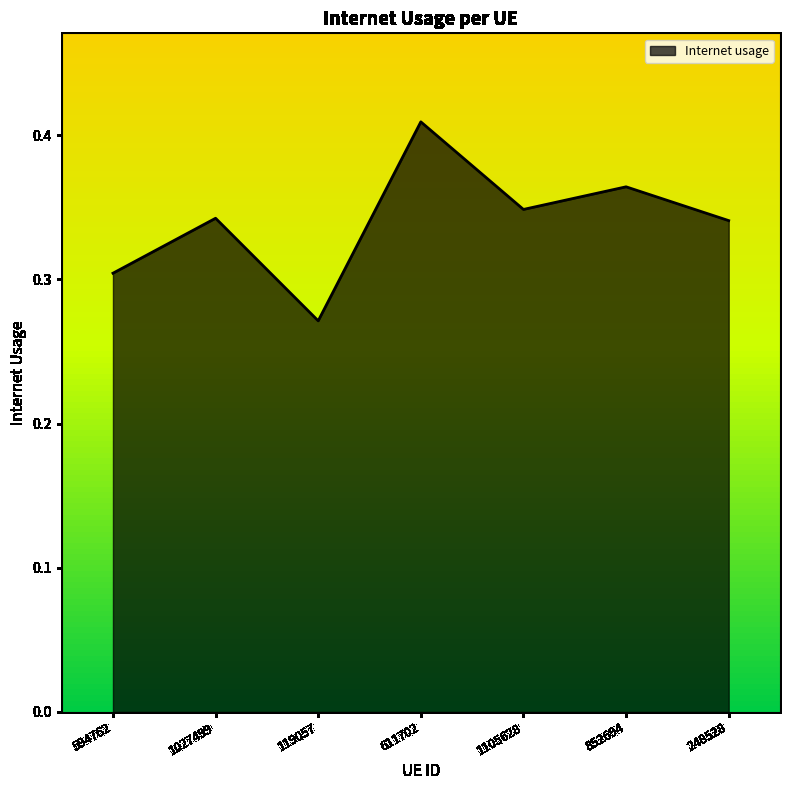

What position from the right is 1105628?

3